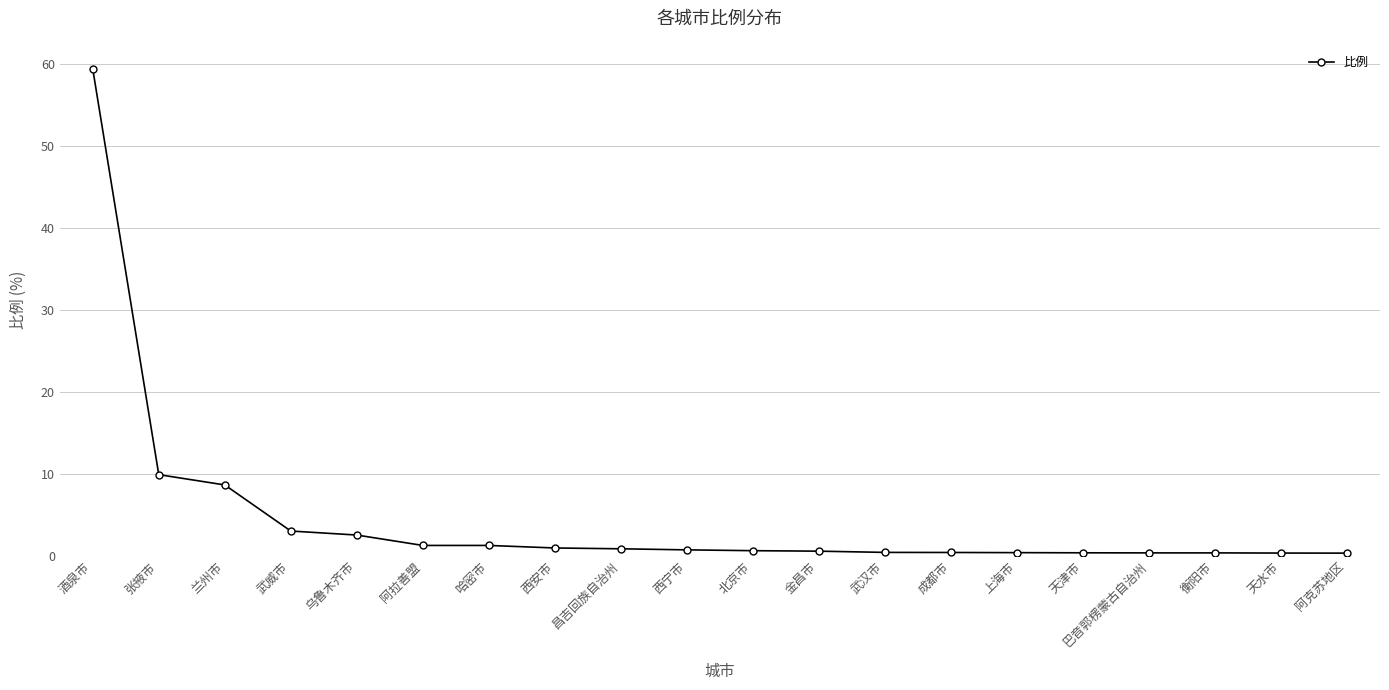

How many lines are shown in the chart?

1